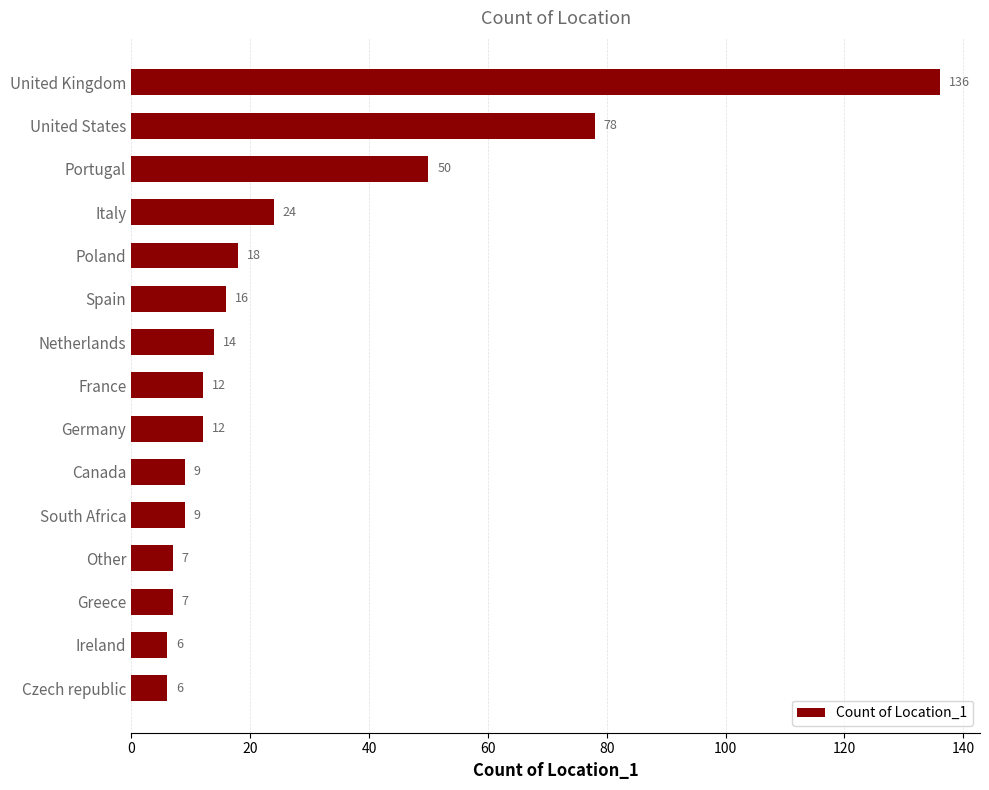

What is the ratio of the value at Spain to the value at Portugal?

0.3